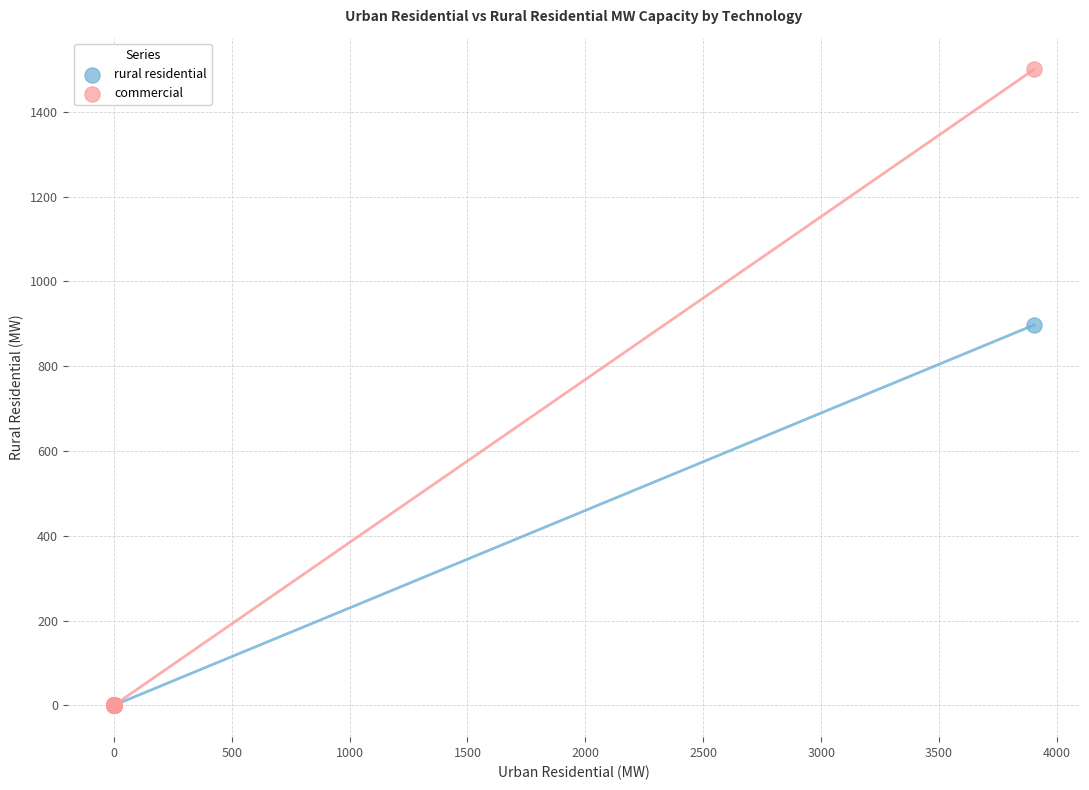

Which series has the widest spread of Y values?

commercial